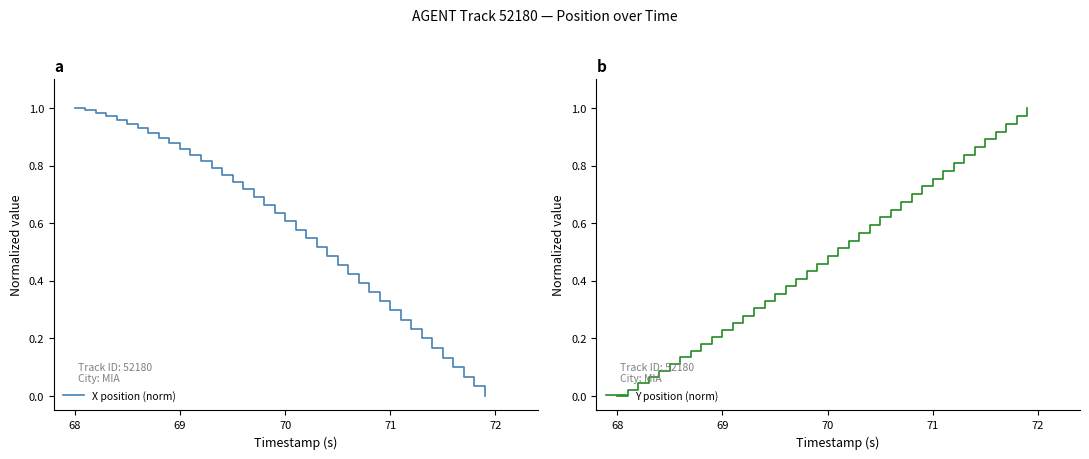

How many lines are shown in the chart?

2